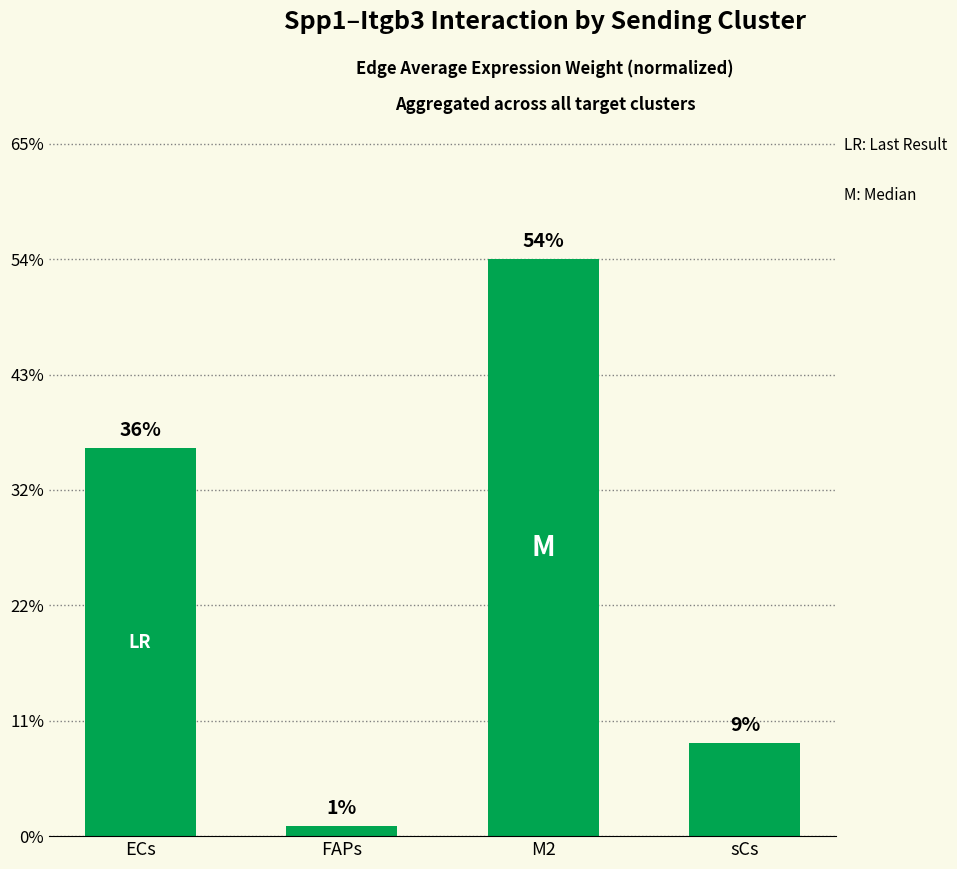

Is it true that the value at M2 is 0.5?

True